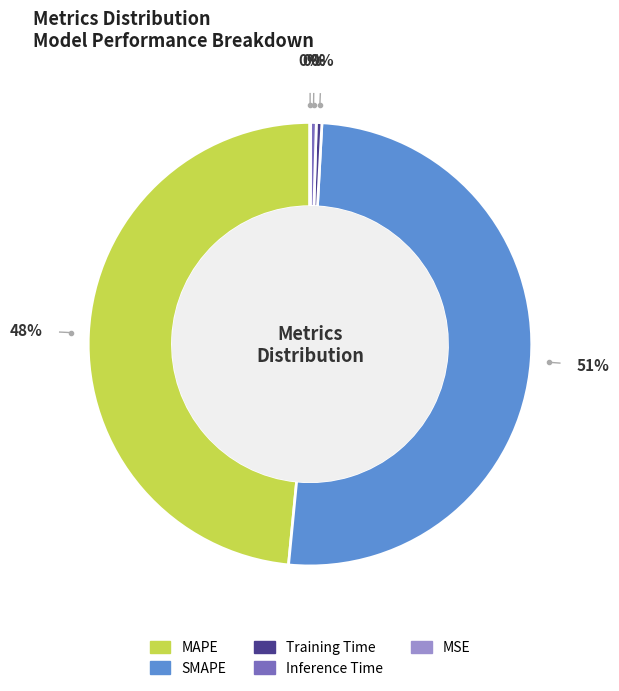

Does SMAPE represent more than half of the total?

Yes